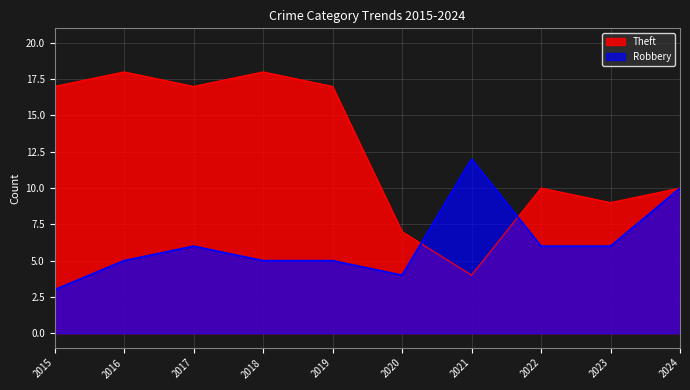

Between 2024 and 2019, which is larger?

2019